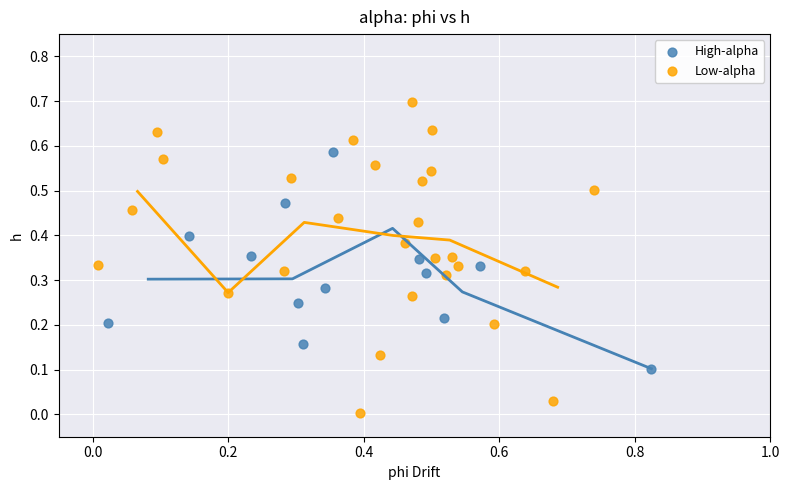

Which series reaches the maximum Y coordinate?

Low-alpha